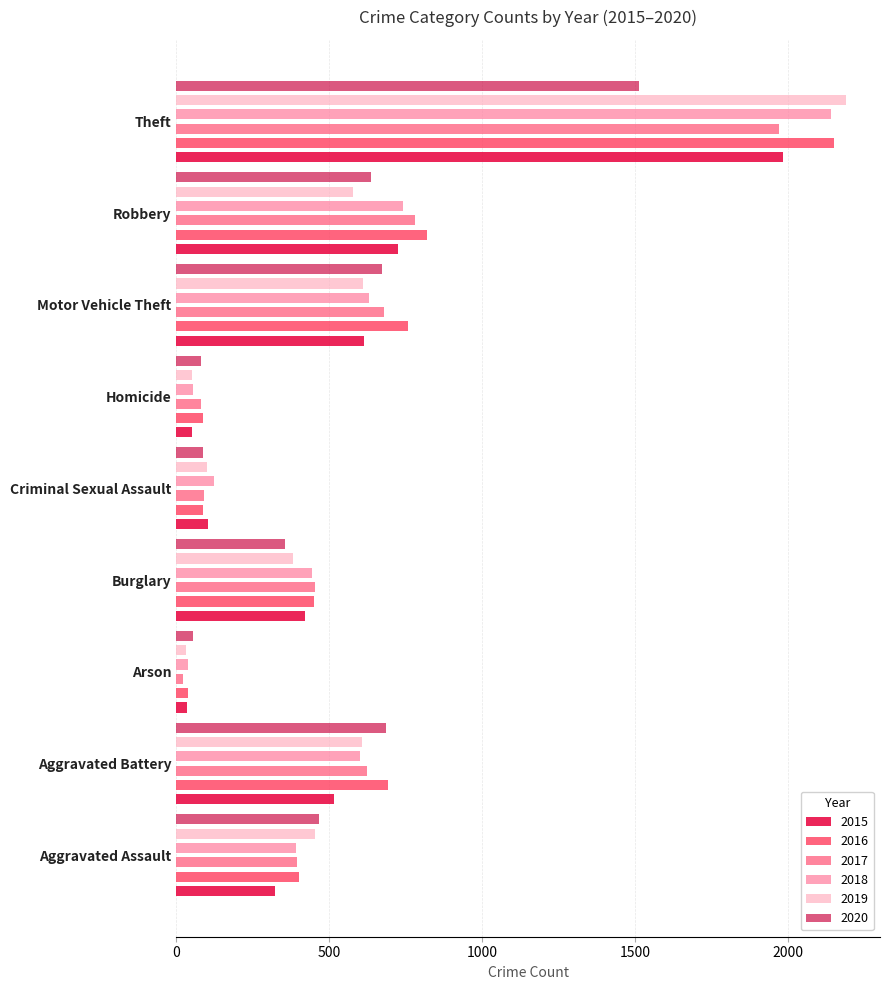

How many distinct data groups are displayed?

6